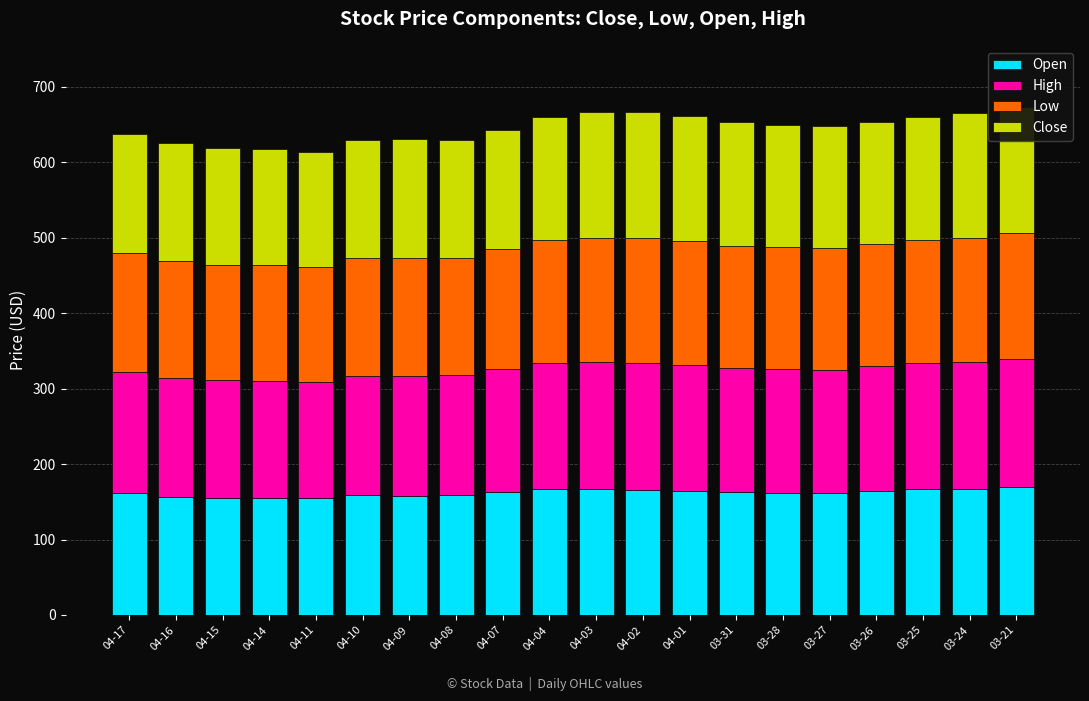

Is it true that Open equals 267.5 at 03-24?

False